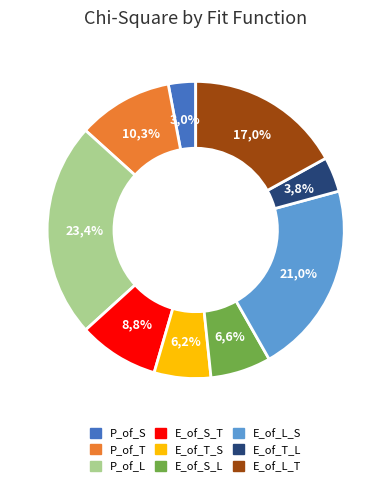

Which slice is the smallest?

P_of_S